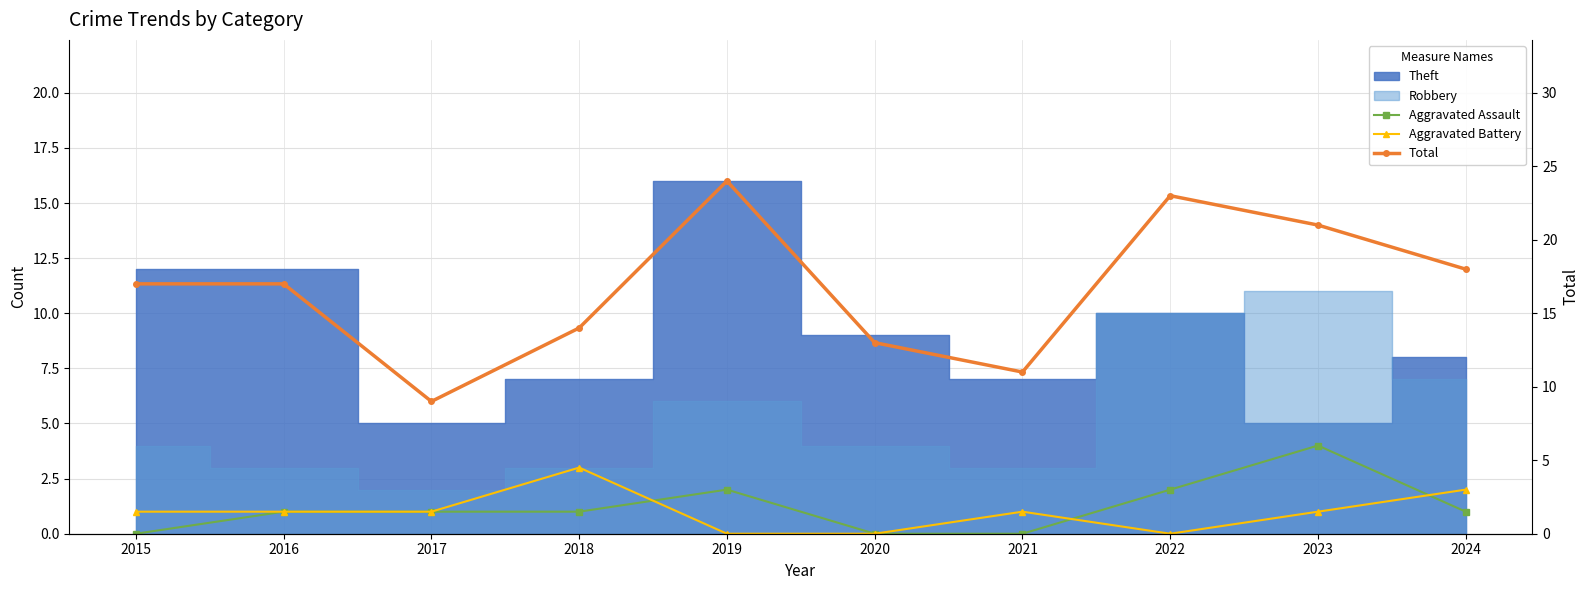

At 2017, list the series in order from smallest to largest.

Aggravated Assault, Aggravated Battery, Total